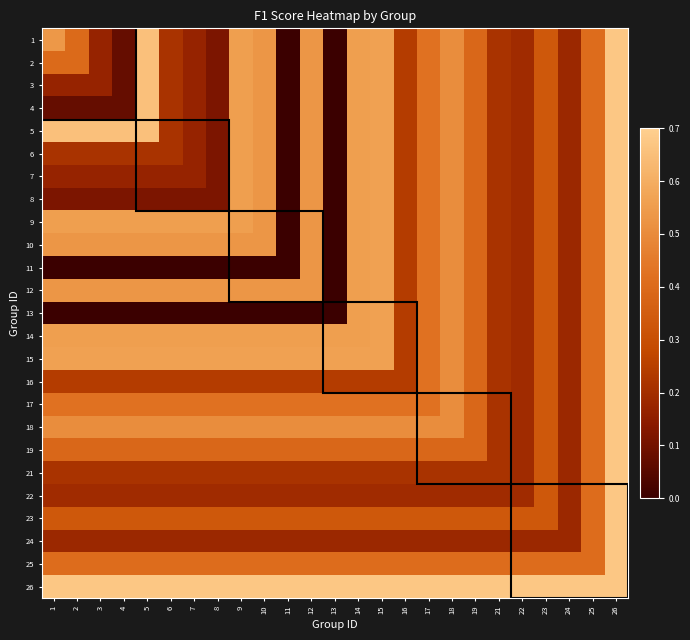

At which category is the sum across all series the highest?

26